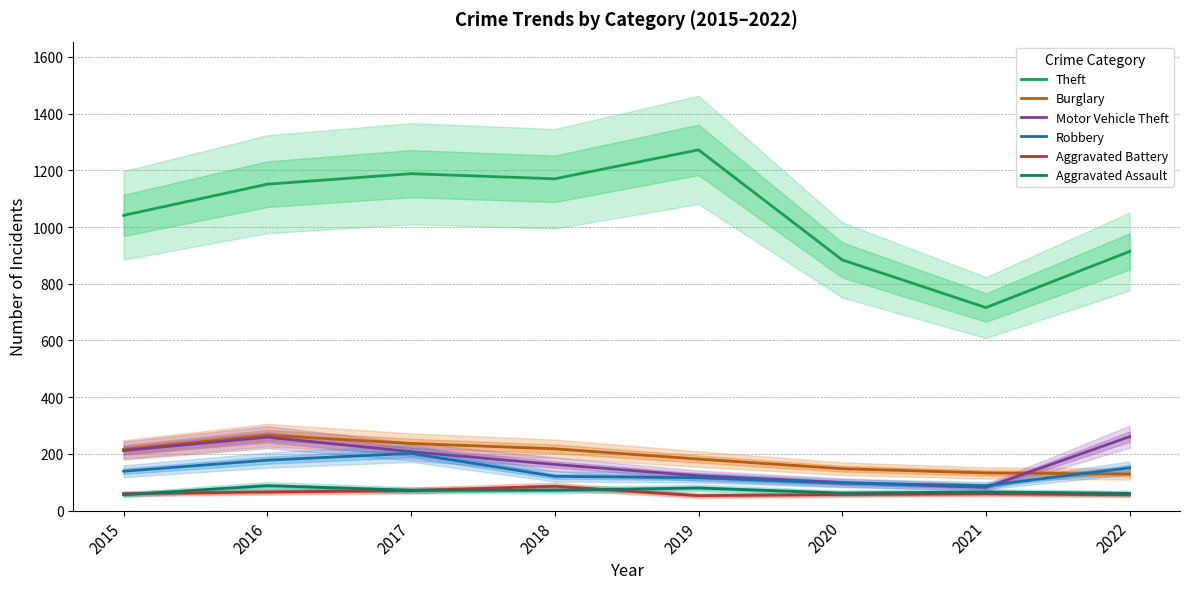

Reading right to left, transcribe all the data shown in this chart.

Theft: 914	716	884	1272	1170	1188	1151	1041
Burglary: 129	133	148	182	218	237	266	216
Motor Vehicle Theft: 261	82	99	123	163	208	259	212
Robbery: 151	88	97	116	121	202	178	139
Aggravated Battery: 56	60	57	53	86	71	66	60
Aggravated Assault: 61	66	62	80	72	72	88	56